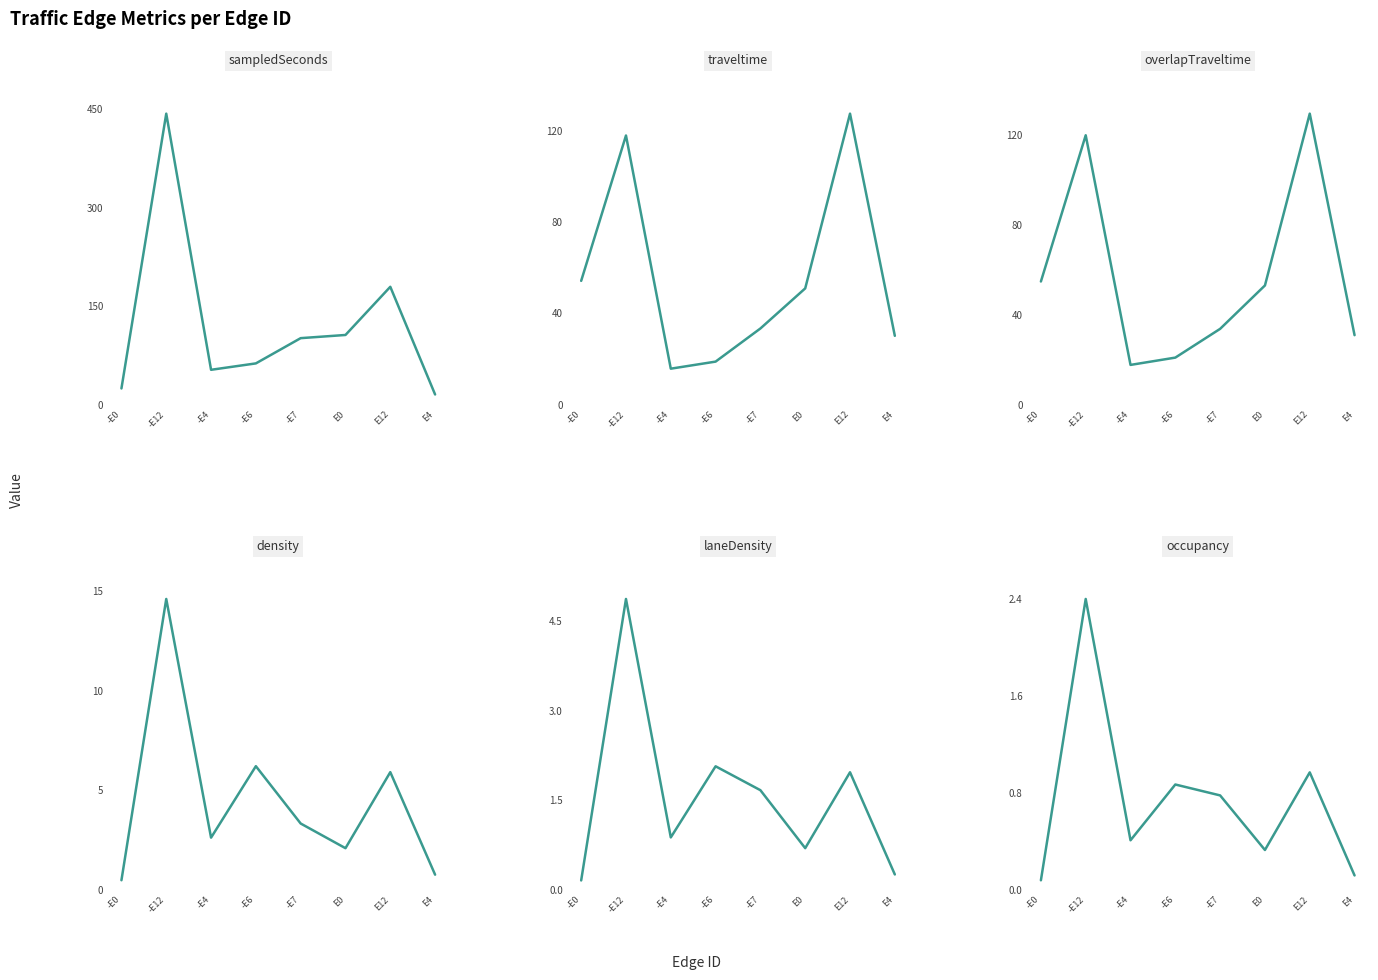

True or false: occupancy has more than 2 interior local peaks.

True